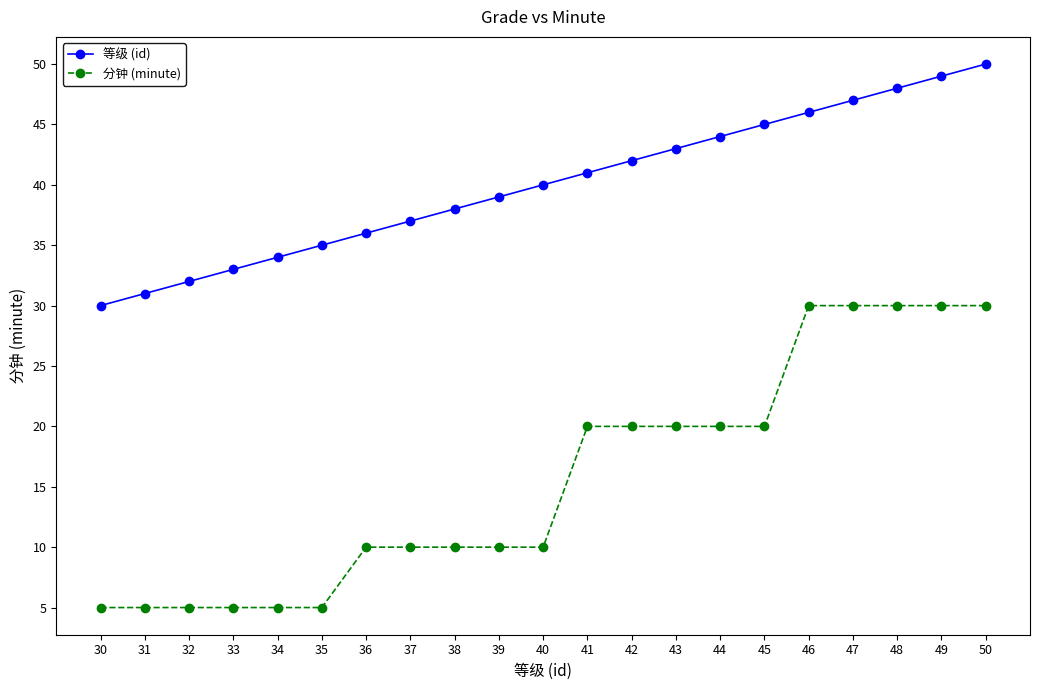

Which category has the lowest value in the 等级 (id) series?

30